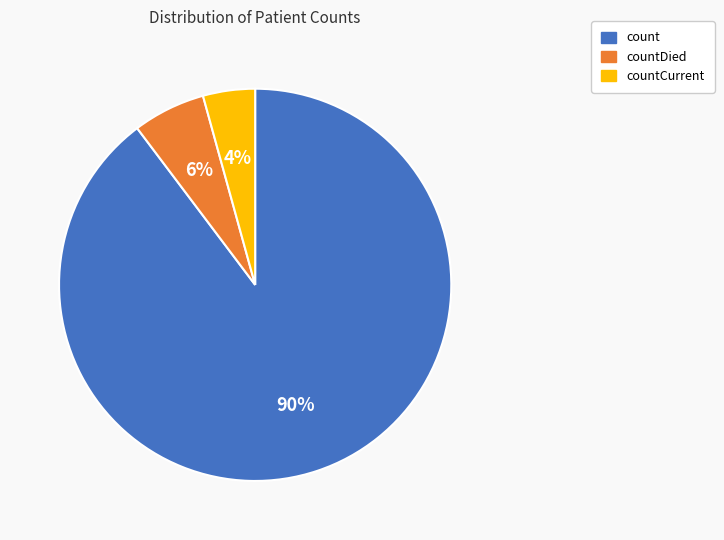

To the nearest percent, what is the combined percentage of count and countDied?

96%